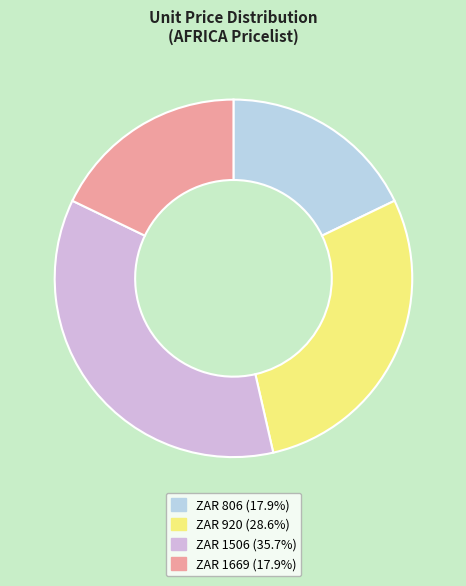

Is there a majority slice in this chart?

No